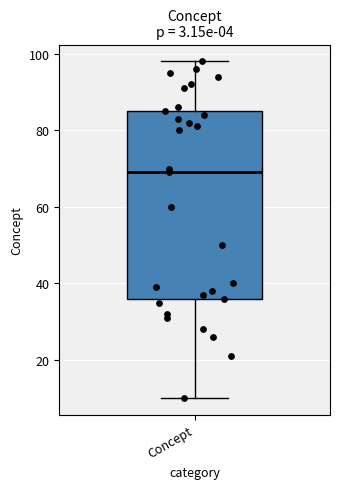

Read this box plot against the y-axis: the position of the median line, the range covered by the box, and the ends of both whiskers. The values are not printed on the chart, so give them approximately, as read against the axis.

median 70, box 36 to 86, whiskers 10 to 98